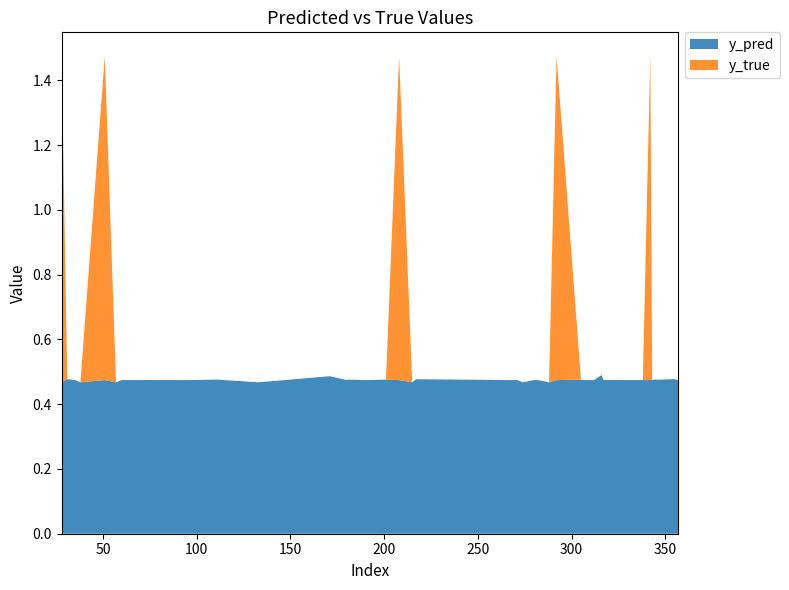

Reading right to left, transcribe all the data shown in this chart.

y_pred: 0.5	0.5	0.5	0.5	0.5	0.5	0.5	0.5	0.5	0.5	0.5	0.5	0.5	0.5	0.5	0.5	0.5	0.5	0.5	0.5	0.5	0.5	0.5	0.5	0.5	0.5	0.5	0.5	0.5	0.5	0.5	0.5	0.5	0.5	0.5	0.5	0.5	0.5	0.5	0.5
y_true: 0.0	0.0	0.0	0.0	0.0	0.0	1.0	0.0	0.0	0.0	0.0	0.0	0.0	0.0	1.0	0.0	0.0	0.0	0.0	0.0	0.0	0.0	0.0	1.0	0.0	0.0	0.0	0.0	0.0	0.0	0.0	0.0	0.0	0.0	0.0	1.0	0.0	0.0	0.0	1.0